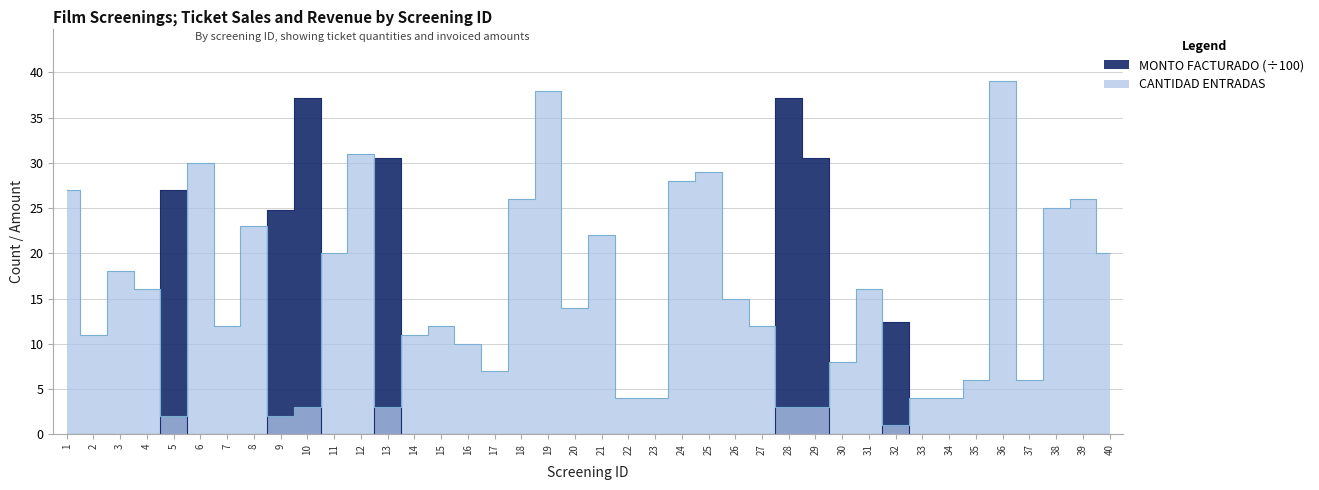

Reading left to right, what are all the values shown in this chart?

MONTO FACTURADO: 1=0.0	2=0.0	3=0.0	4=0.0	5=27.0	6=0.0	7=0.0	8=0.0	9=24.8	10=37.2	11=0.0	12=0.0	13=30.5	14=0.0	15=0.0	16=0.0	17=0.0	18=0.0	19=0.0	20=0.0	21=0.0	22=0.0	23=0.0	24=0.0	25=0.0	26=0.0	27=0.0	28=37.2	29=30.5	30=0.0	31=0.0	32=12.4	33=0.0	34=0.0	35=0.0	36=0.0	37=0.0	38=0.0	39=0.0	40=0.0
CANTIDAD ENTRADAS: 1=27.0	2=11.0	3=18.0	4=16.0	5=2.0	6=30.0	7=12.0	8=23.0	9=2.0	10=3.0	11=20.0	12=31.0	13=3.0	14=11.0	15=12.0	16=10.0	17=7.0	18=26.0	19=38.0	20=14.0	21=22.0	22=4.0	23=4.0	24=28.0	25=29.0	26=15.0	27=12.0	28=3.0	29=3.0	30=8.0	31=16.0	32=1.0	33=4.0	34=4.0	35=6.0	36=39.0	37=6.0	38=25.0	39=26.0	40=20.0